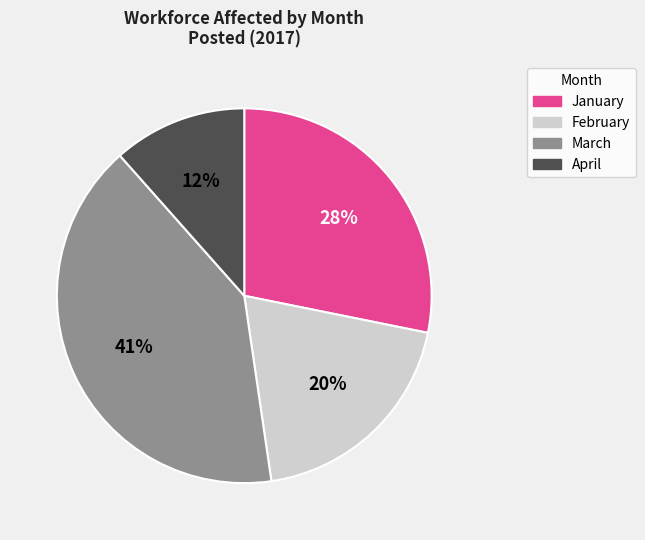

Which has a higher value, March or February?

March